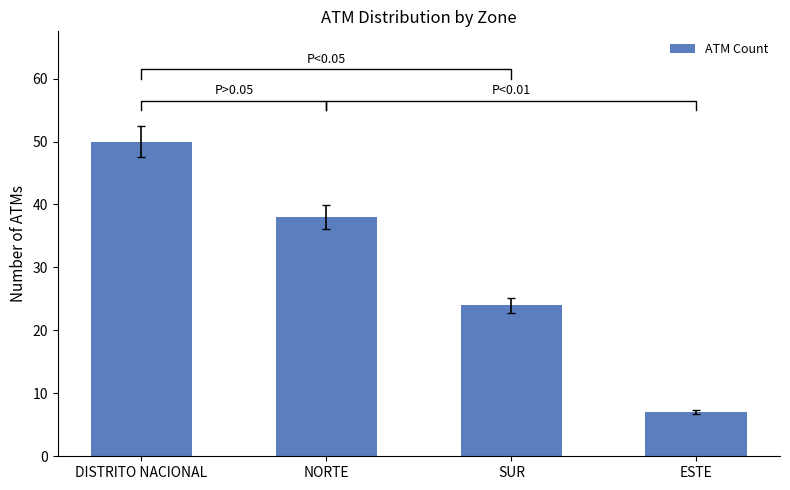

What is the label of the 1st bar from the right?

ESTE